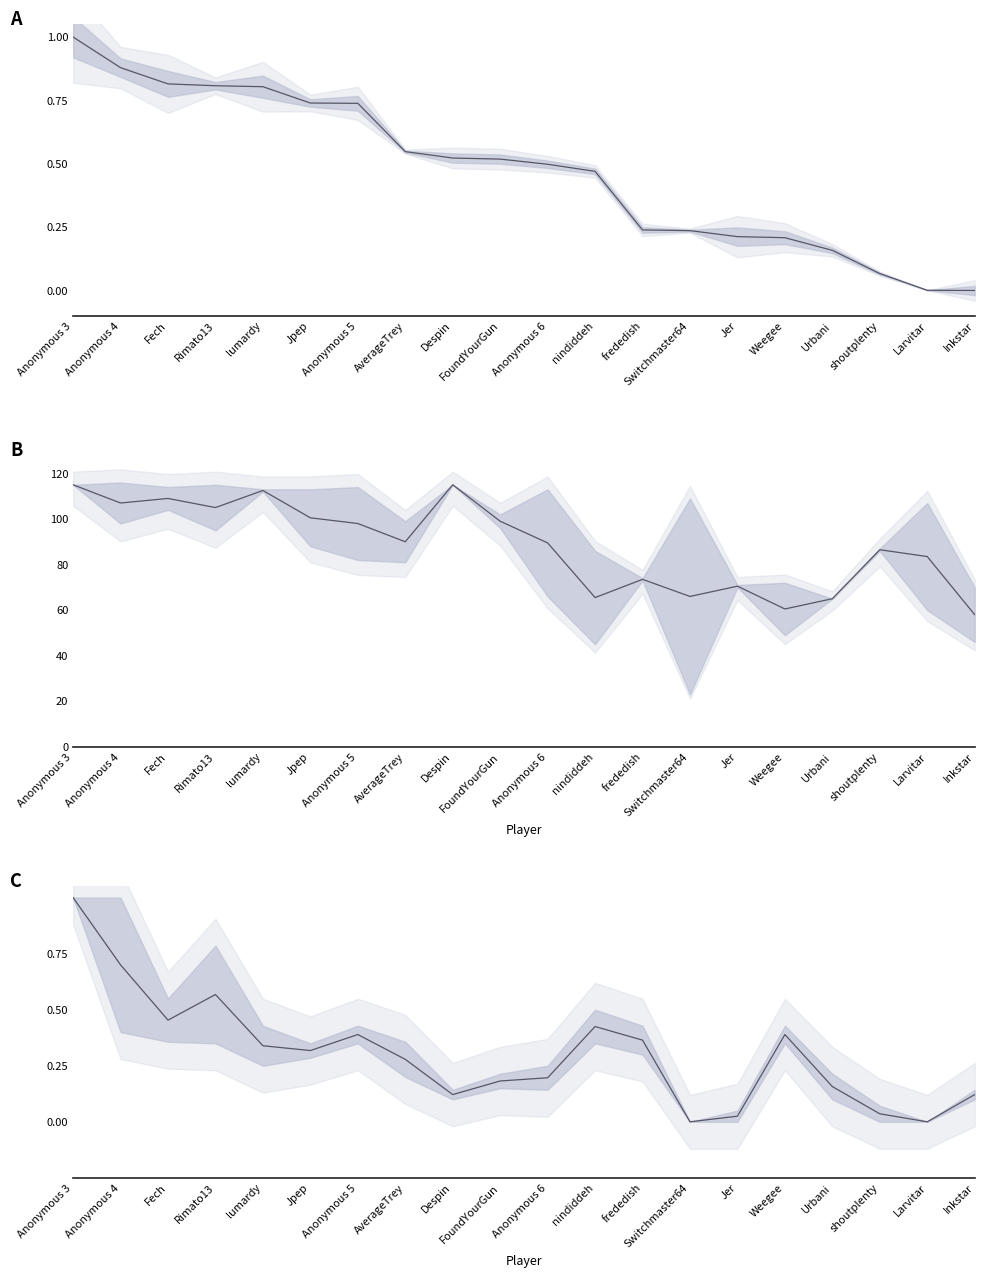

How many positive values does the Points series have?

19